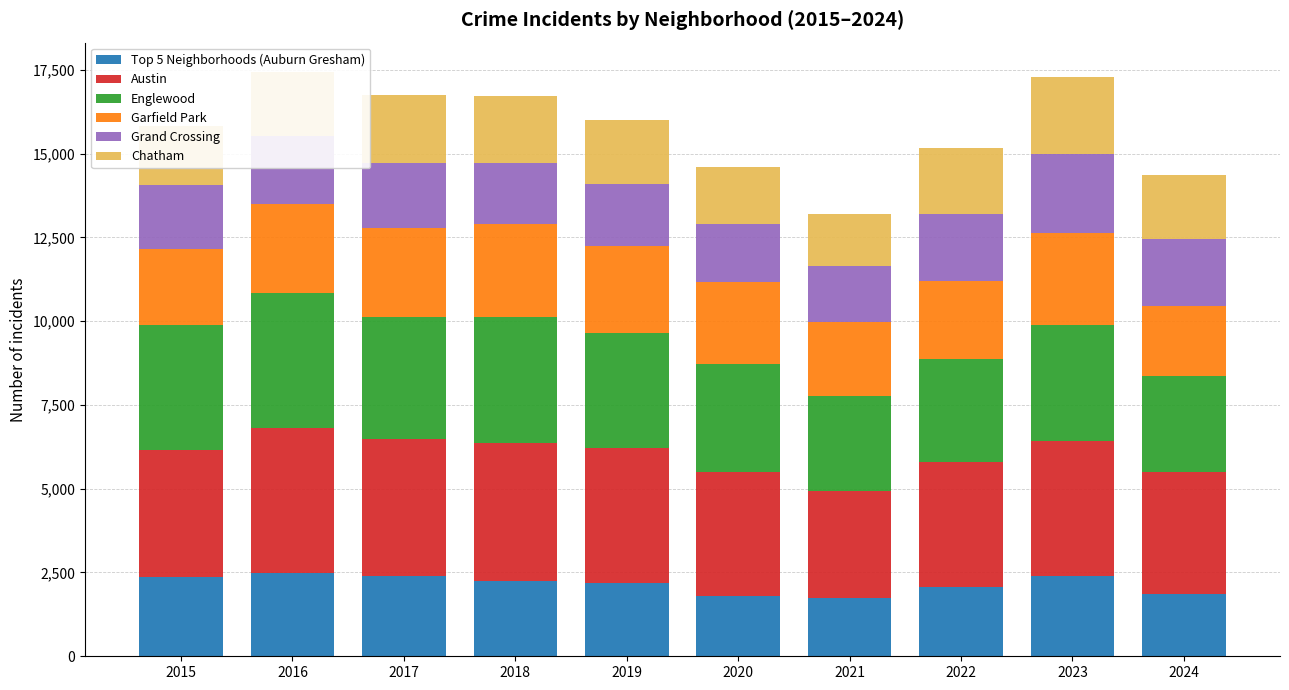

Is it true that Top 5 Neighborhoods (Auburn Gresham) equals 2772 at 2024?

False